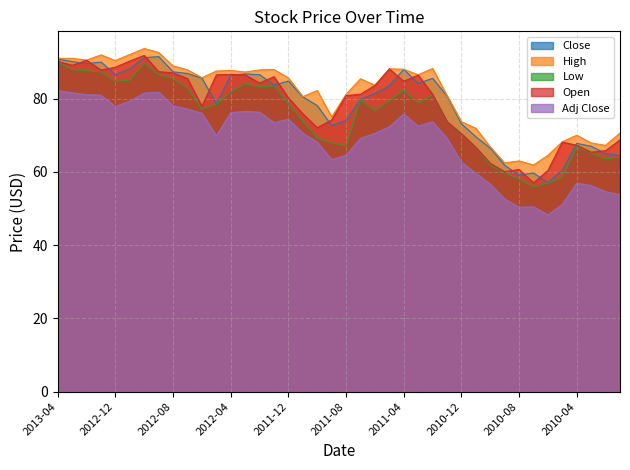

What is the smallest value displayed?

48.2